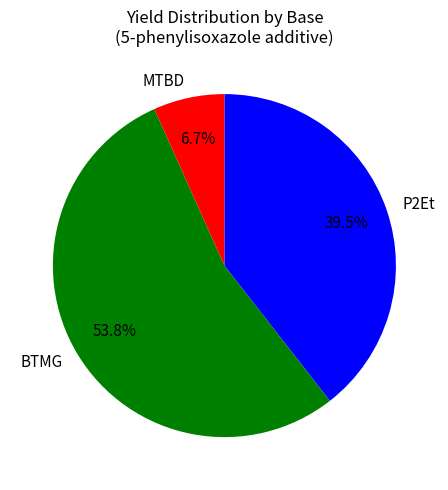

What is the total percentage of BTMG and P2Et?

93.3%